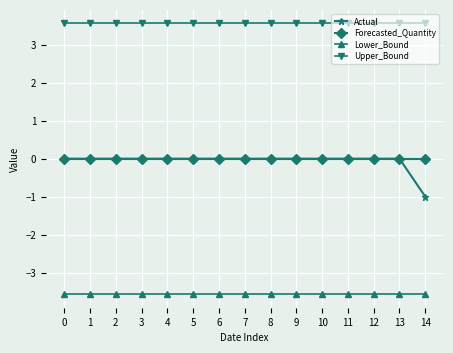

The value of Lower_Bound at 2 is -3.6. True or false?

True